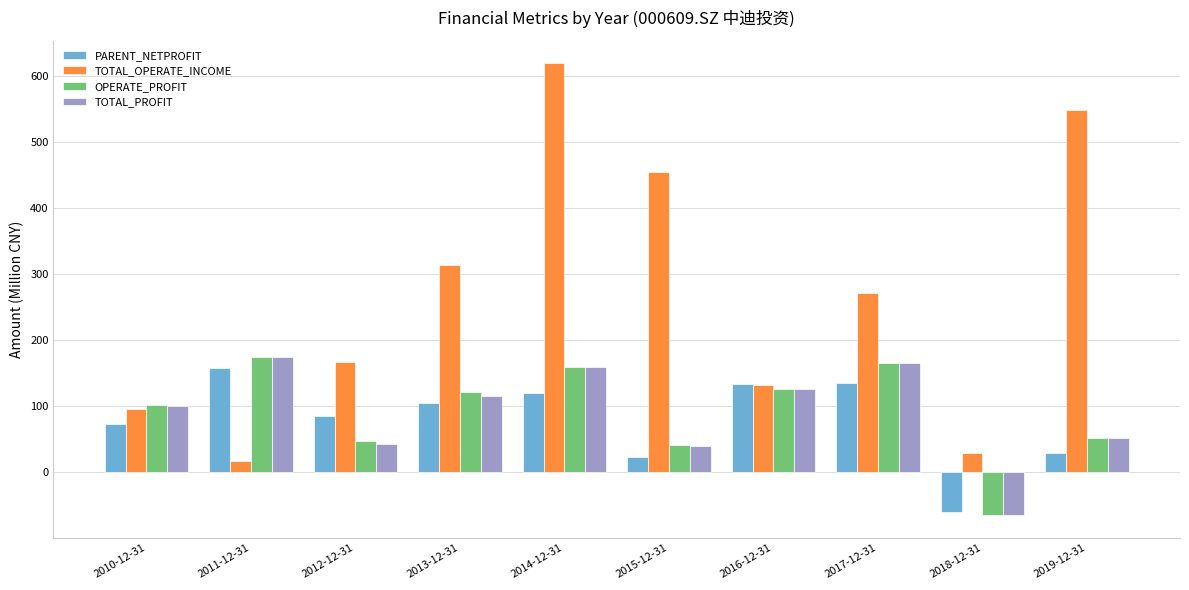

What is the spread (max minus min) of values at 2016-12-31?

8.0